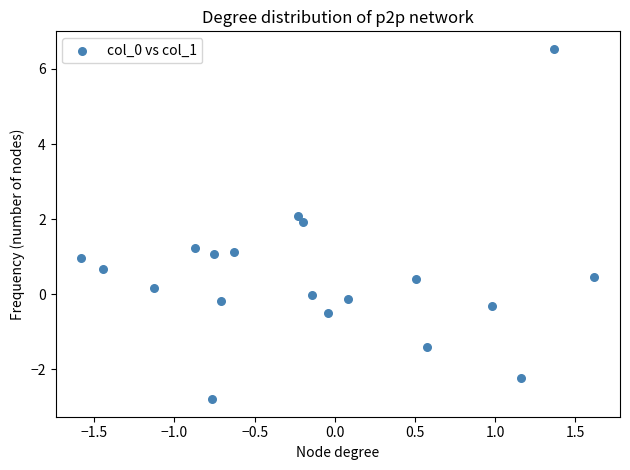

What is the range of X values (max minus min)?

3.2